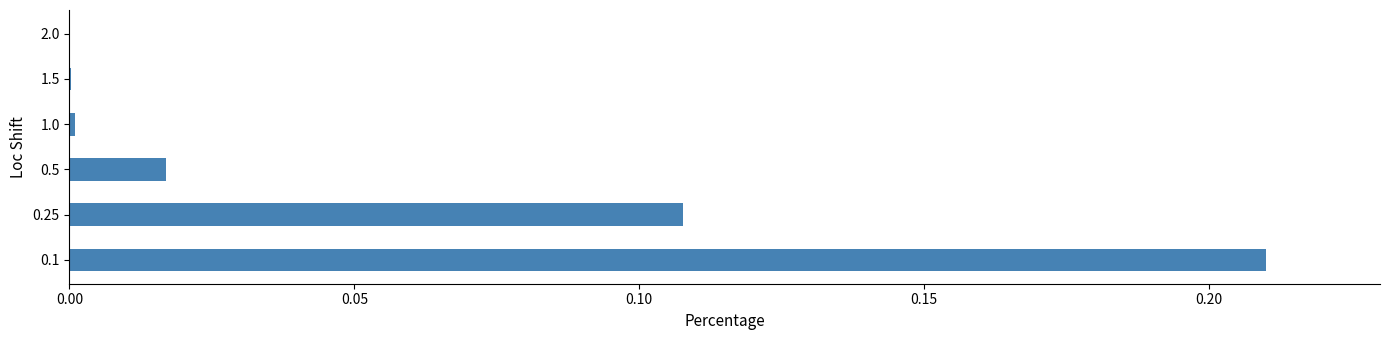

The value at 0.5 is 0.0. True or false?

True